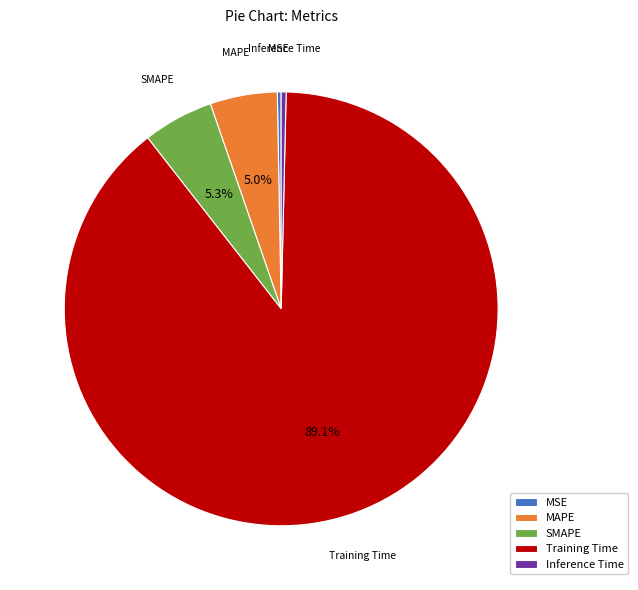

To the nearest percent, what is the average slice percentage?

20%